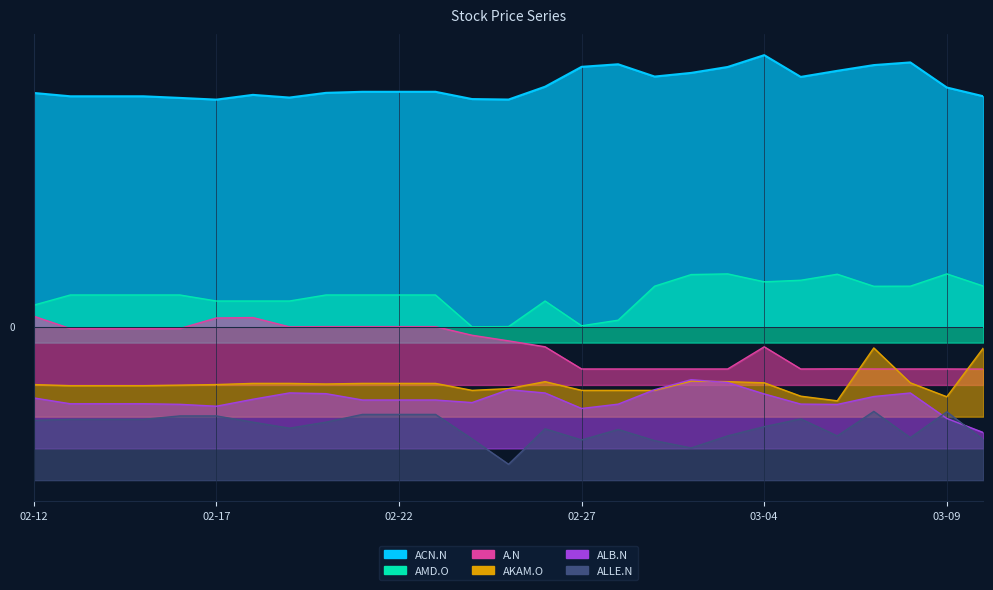

List the series in order of their peak value, highest first.

ACN.N, AMD.O, A.N, AKAM.O, ALB.N, ALLE.N